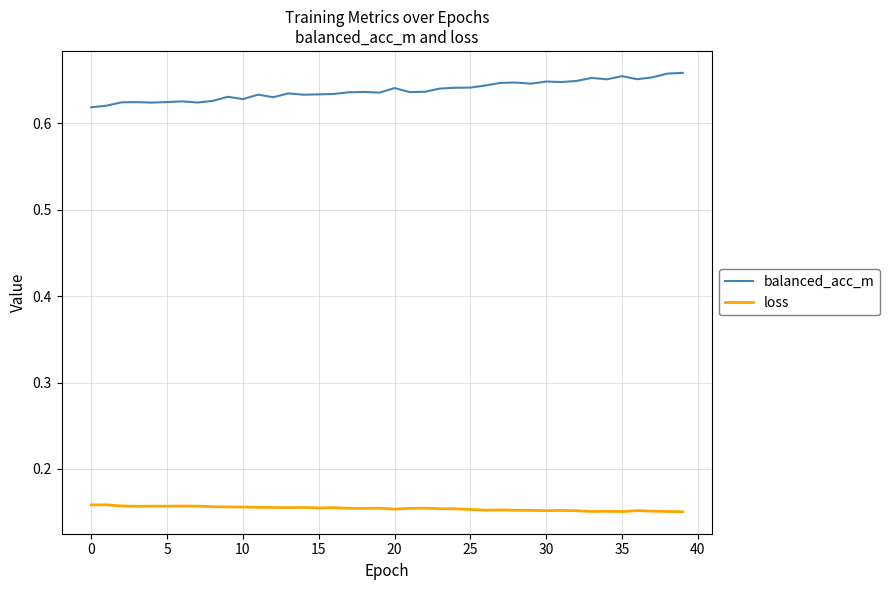

True or false: balanced_acc_m and loss intersect in this chart.

False